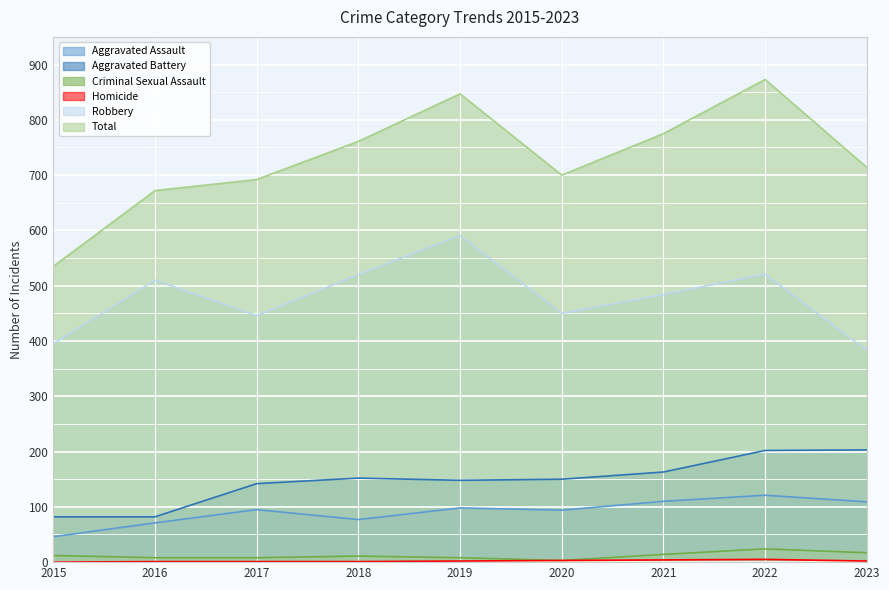

Where is Total nearest to the value 704?

2020